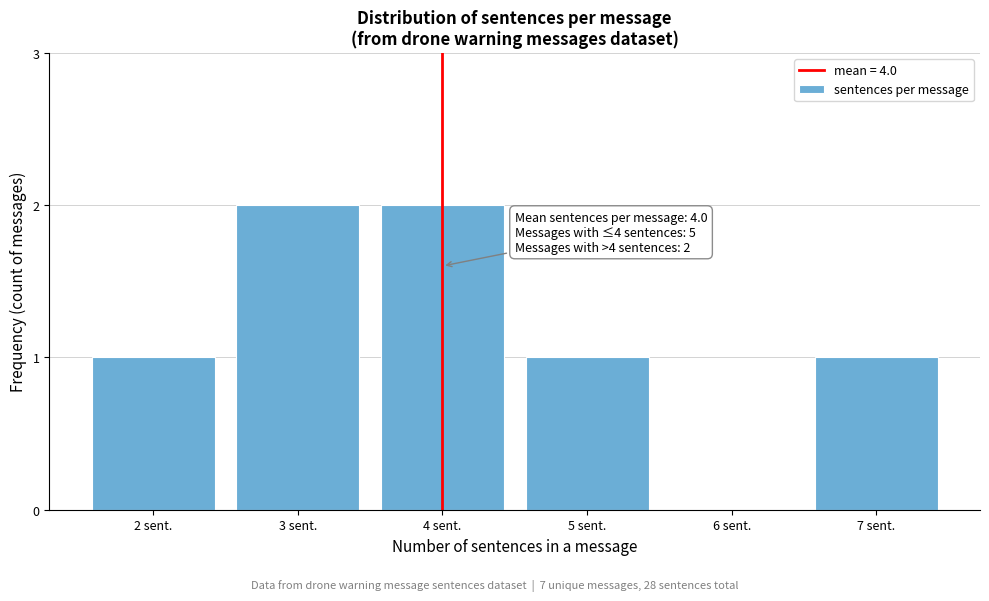

Reading left to right, what are all the values shown in this chart?

2 sent.=1	3 sent.=2	4 sent.=2	5 sent.=1	6 sent.=0	7 sent.=1